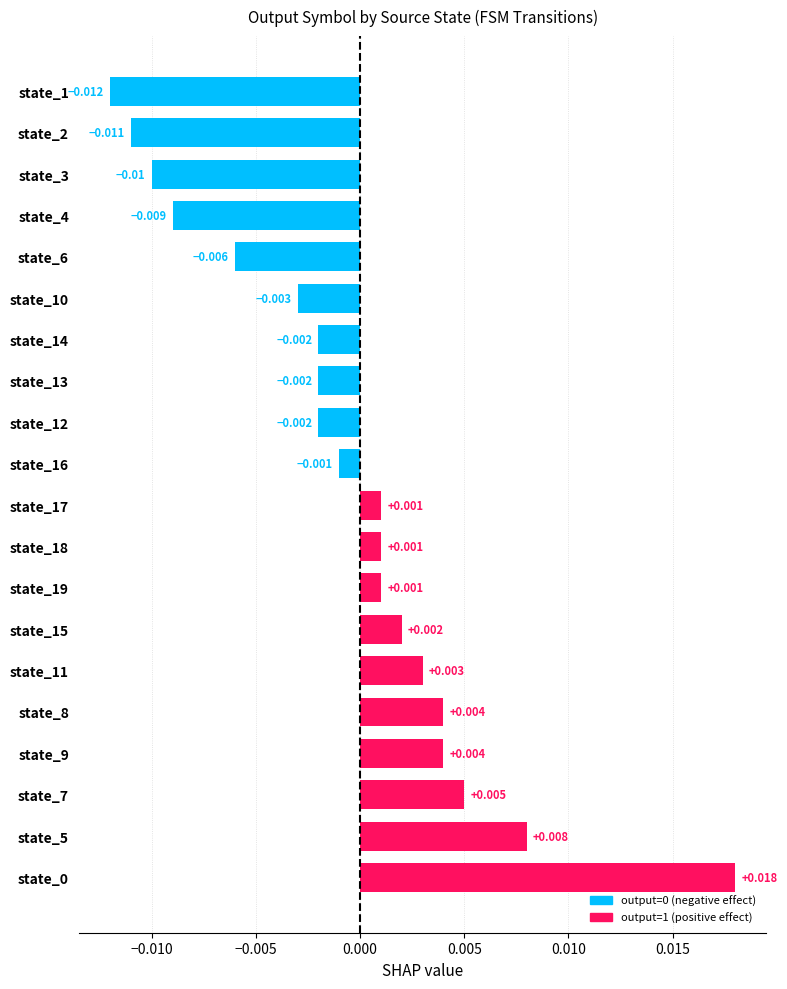

How many bars are there in total?

20